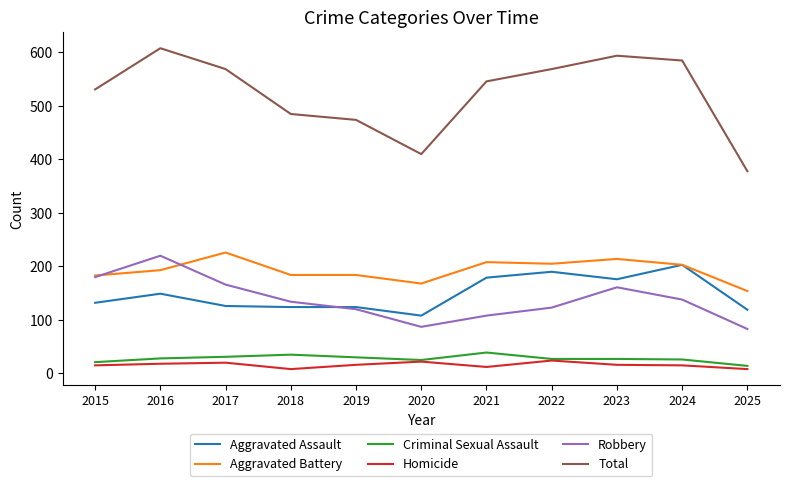

How many lines are shown in the chart?

6